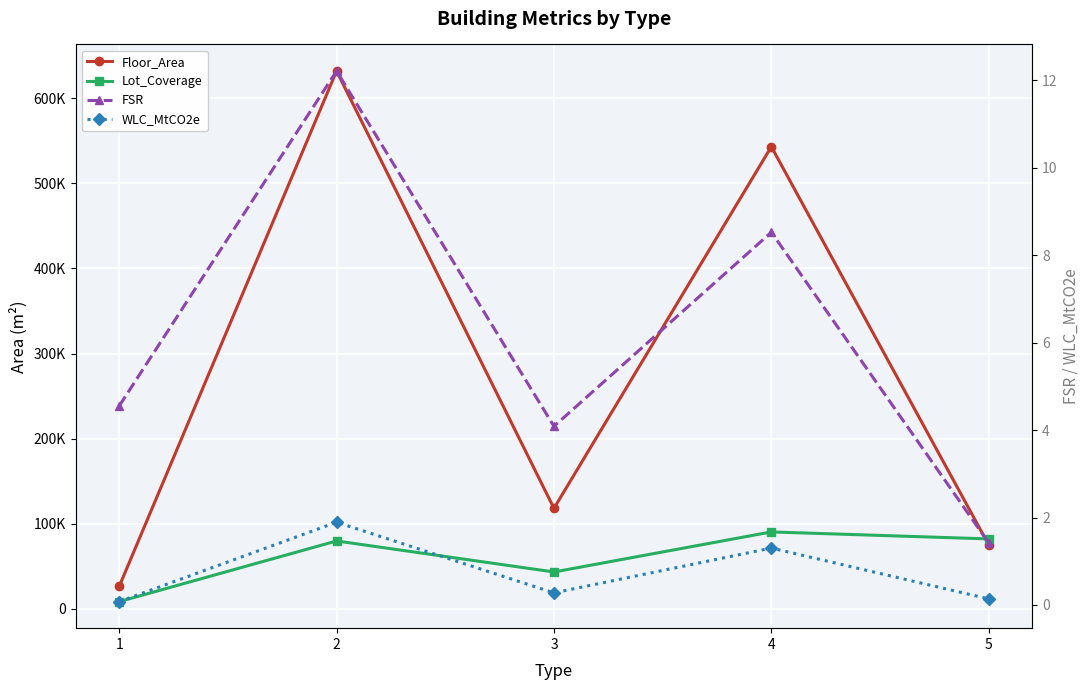

Reading left to right, list all the values displayed in this chart.

Floor_Area: 26415.0	631783.0	118195.0	542873.0	75192.0
Lot_Coverage: 8610.5	79863.5	43431.0	90466.5	82257.0
FSR: 4.6	12.2	4.1	8.5	1.4
WLC_MtCO2e: 0.1	1.9	0.3	1.3	0.1